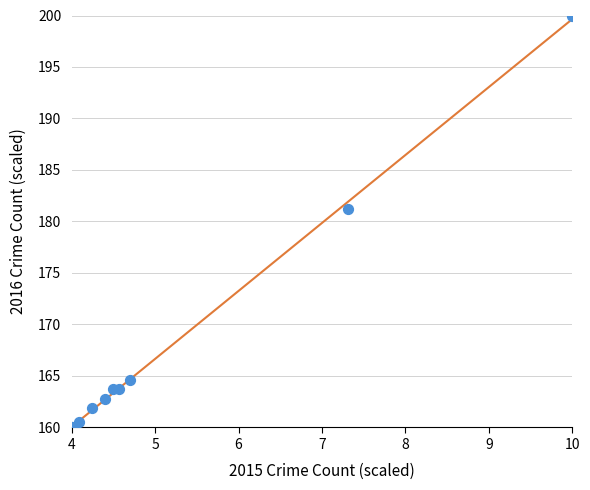

What Y value in the scatter plot is closest to 180?

181.3